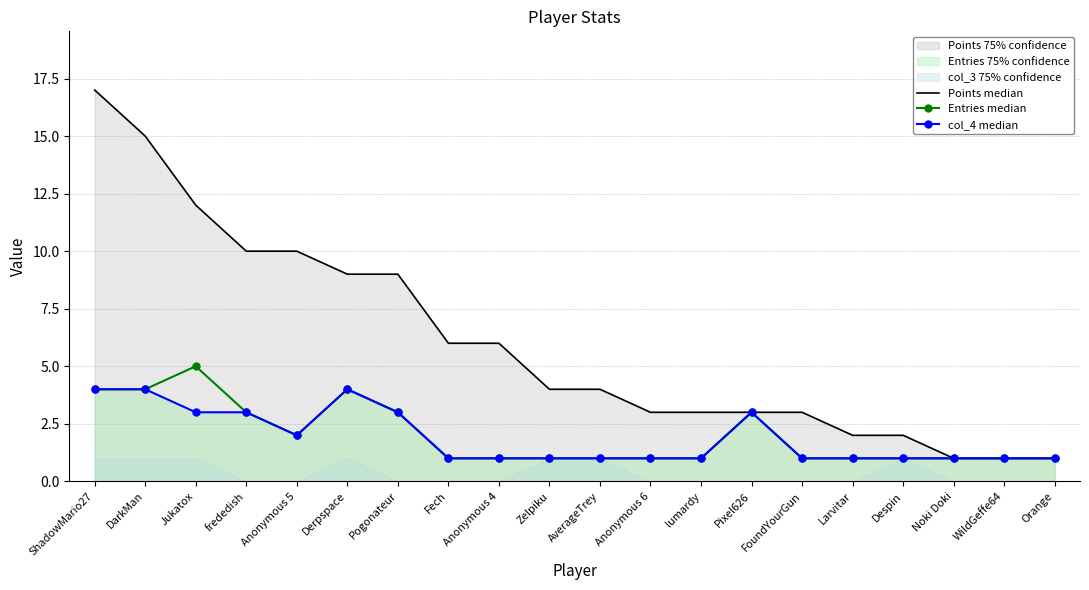

Count the col_4 median values in the range 1 to 3.

17